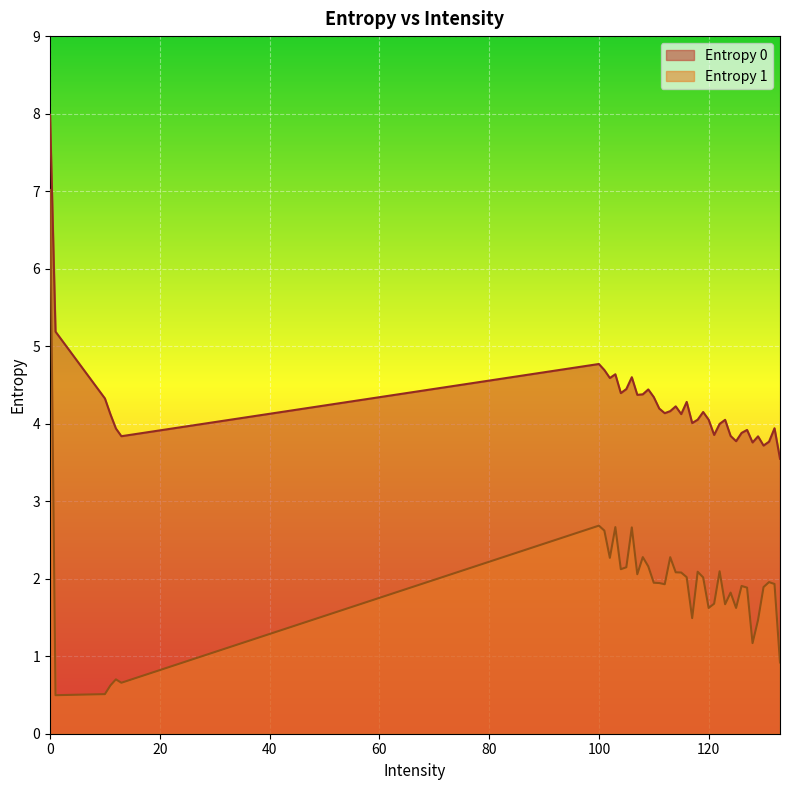

Is it true that Entropy 0 equals 10.8 at 0?

False